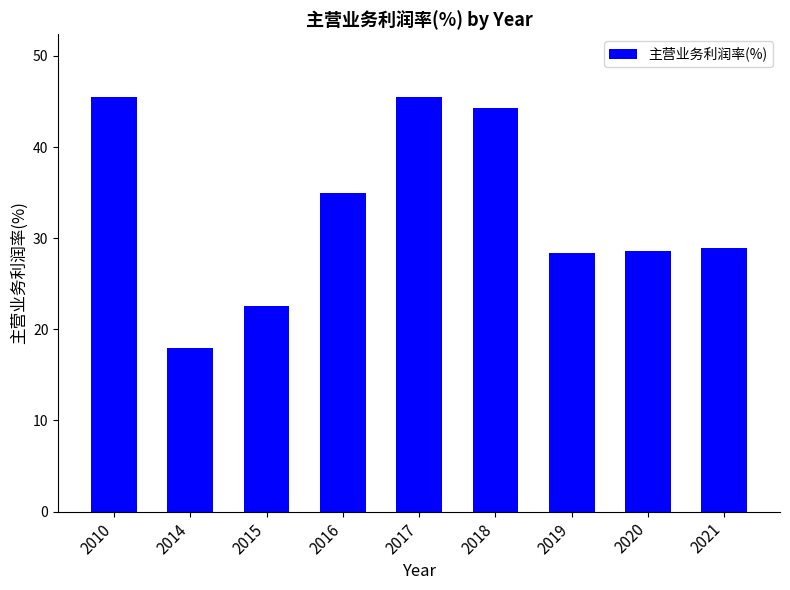

What is the sum of the values at 2019 and 2010?

73.9